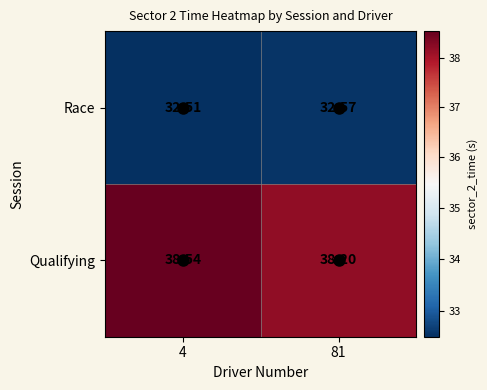

What is the total value across all series at 81?

70.8